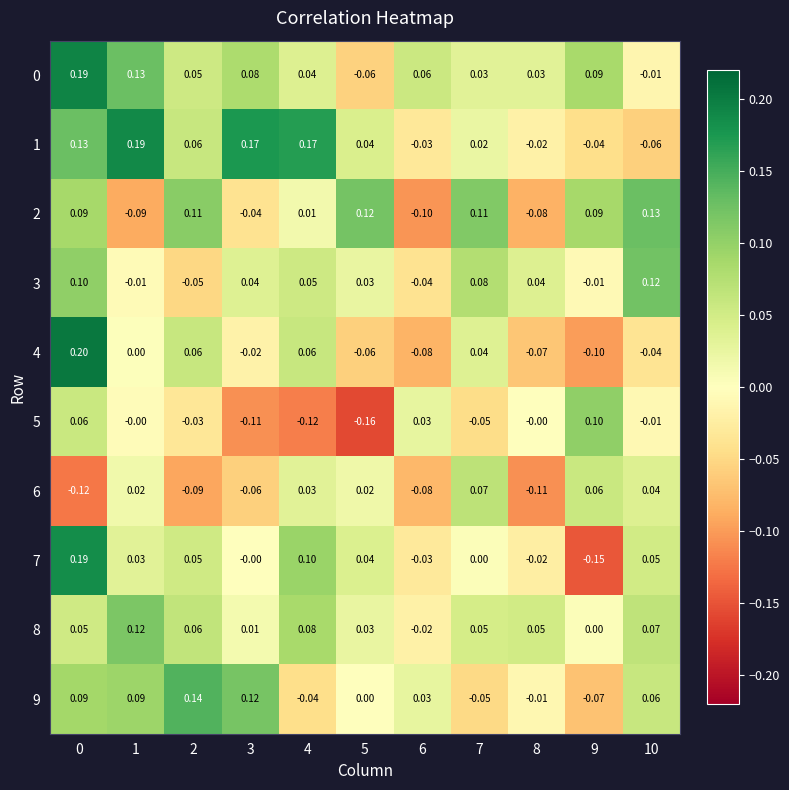

Which series has the widest spread of values?

7